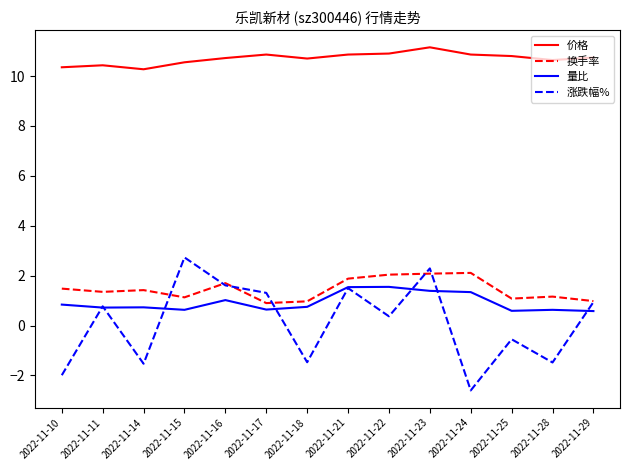

What is the highest value of the 换手率 series?

2.1